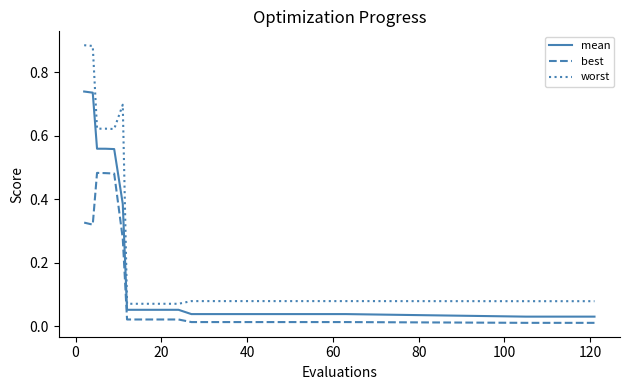

What is the sum of all best values?

2.6